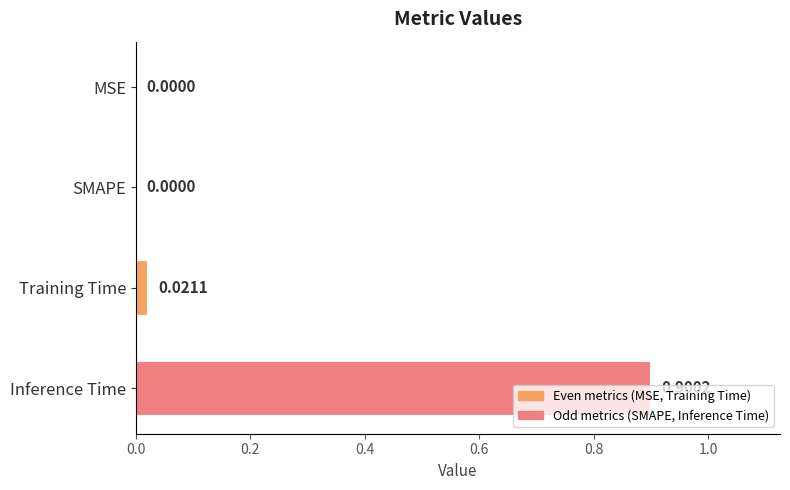

What is the change in value from Training Time to Inference Time?

+0.9